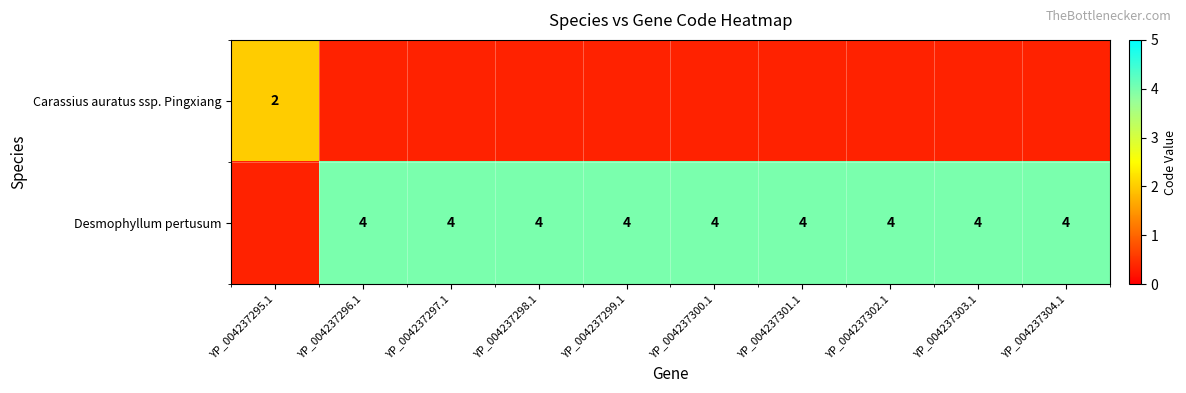

True or false: Desmophyllum pertusum has a value of 7 at YP_004237301.1.

False